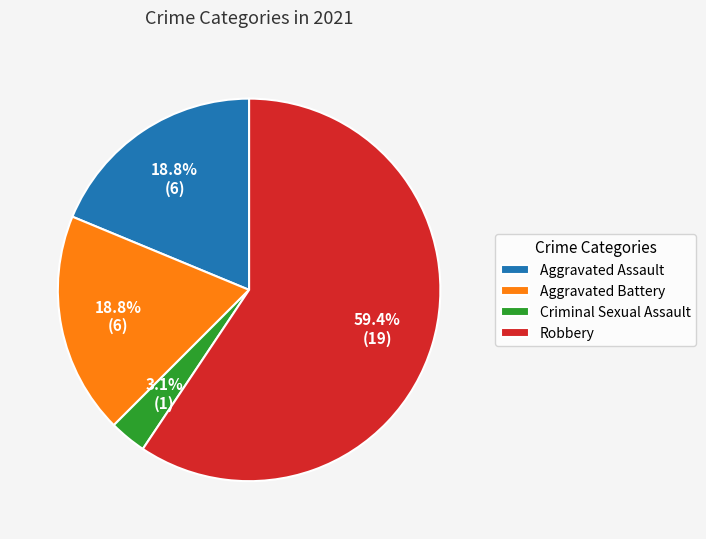

Combined, what portion of the pie is Criminal Sexual Assault and Aggravated Assault?

21.9%